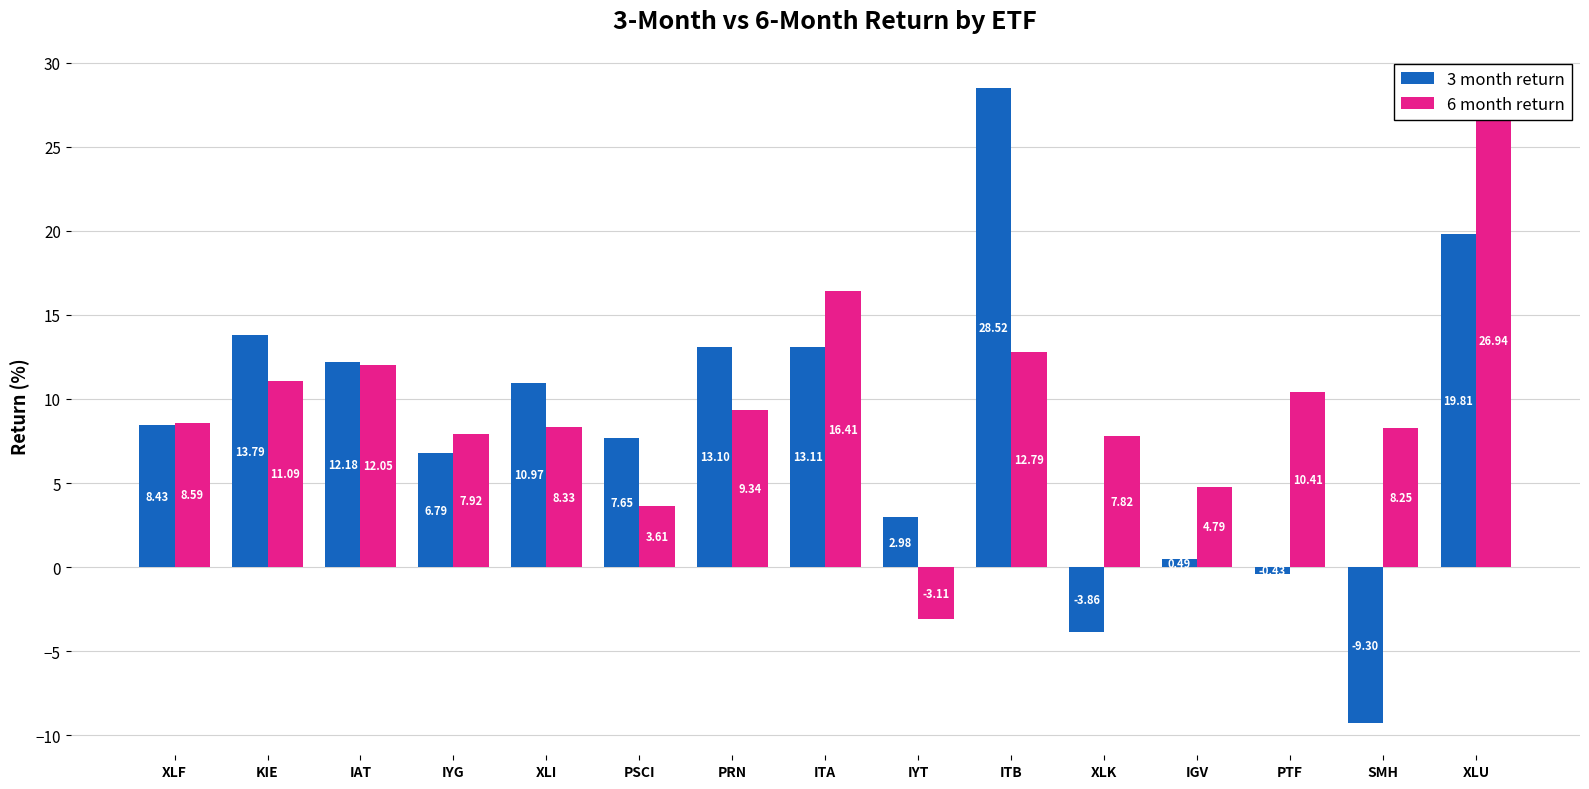

What is the value of the 6 month return bar at the 12th from the left?

4.8